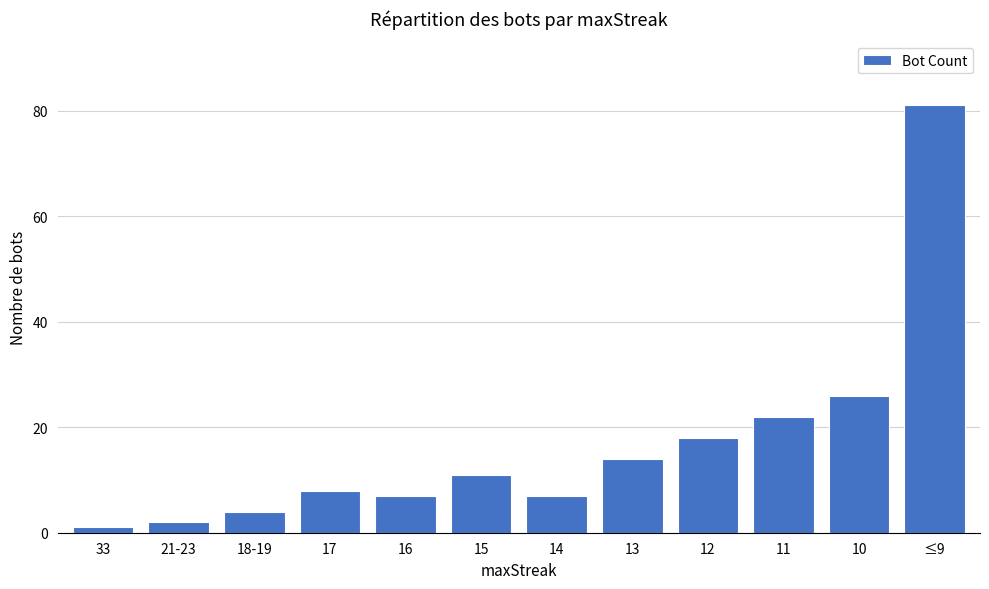

Count the number of data series in this chart.

1